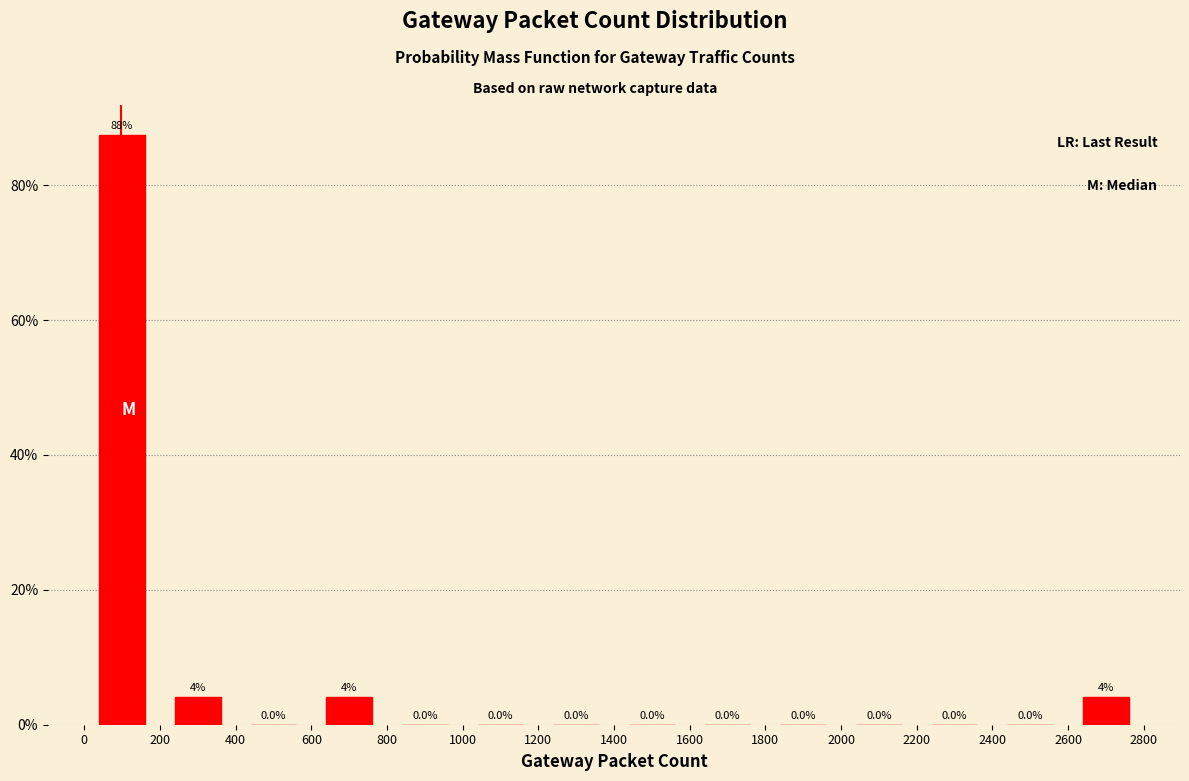

Over which range of the x-axis is the bar tallest?

0 to 200